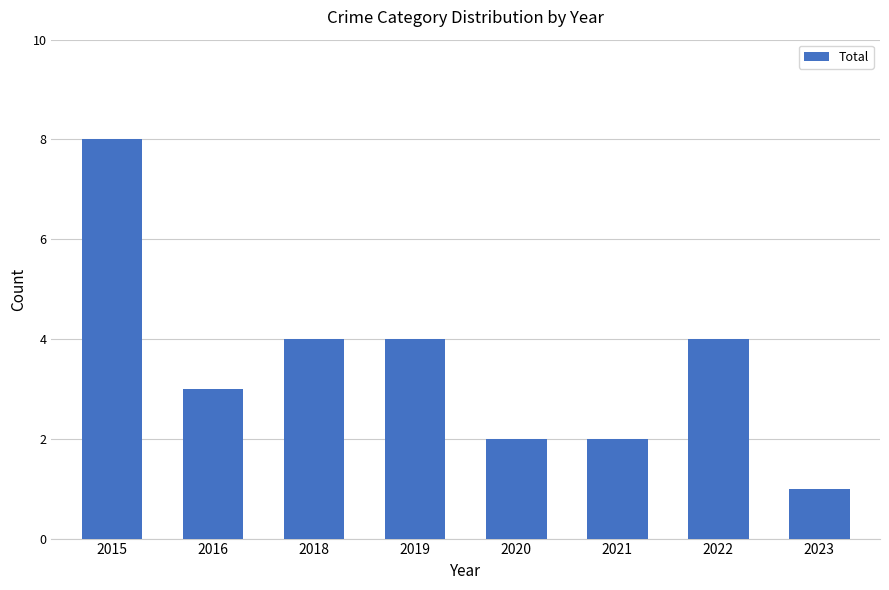

How many values are between 2 and 4?

6